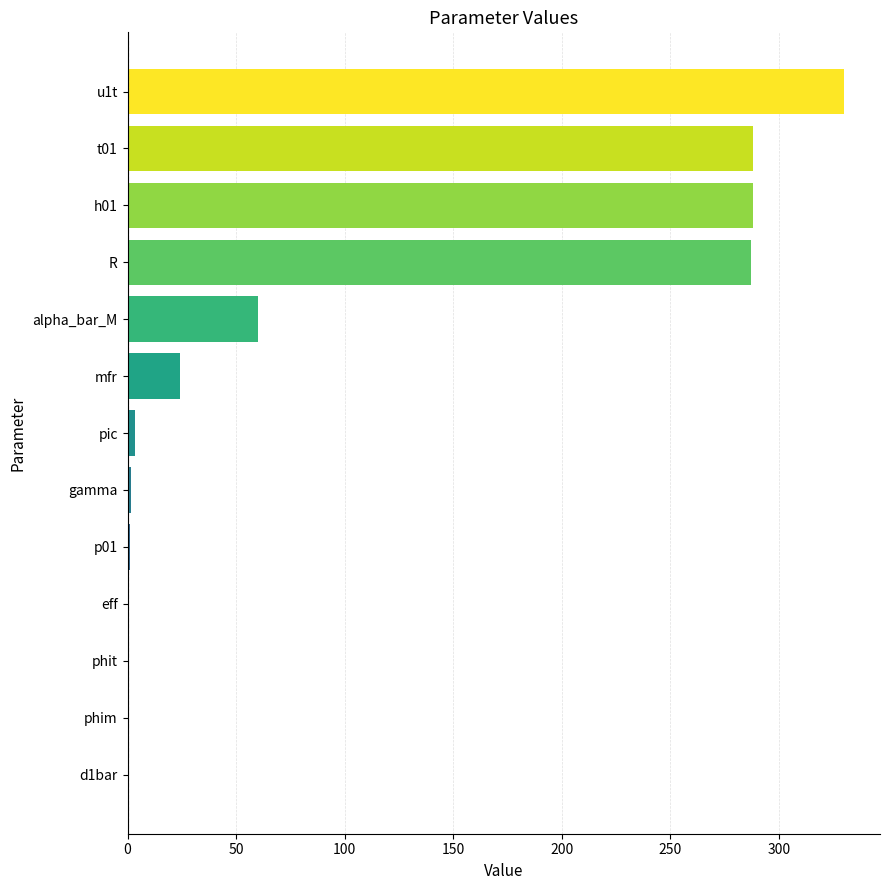

What is the sum of all values?

1285.8